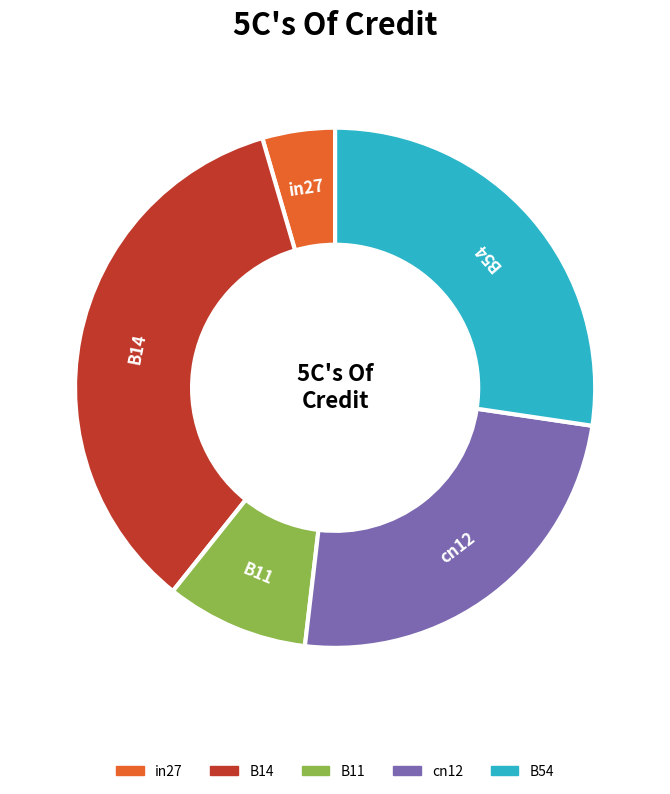

What is the largest slice in the pie chart?

B14